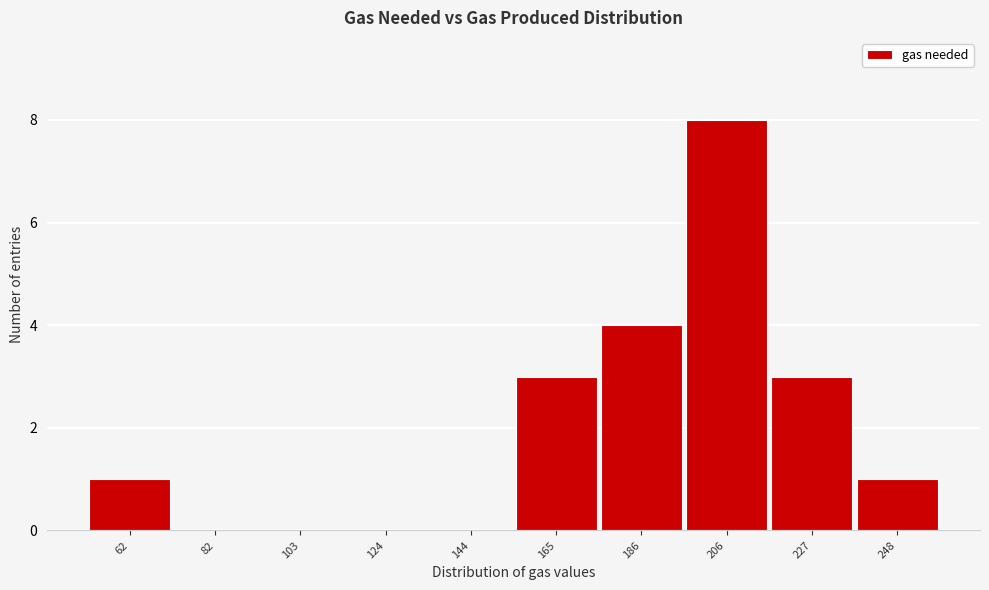

Reading left to right, extract all data points from this chart.

62=1	82=0	103=0	124=0	144=0	165=3	186=4	206=8	227=3	248=1